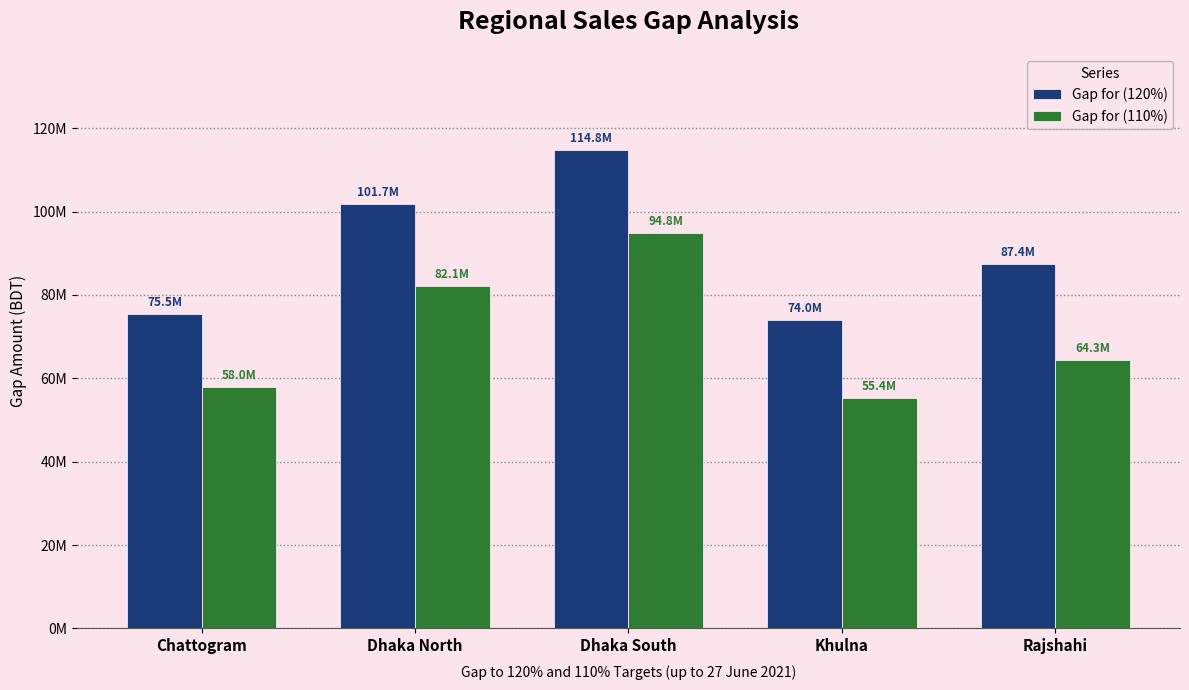

Rank the series at Rajshahi from highest to lowest value.

Gap for (120%), Gap for (110%)